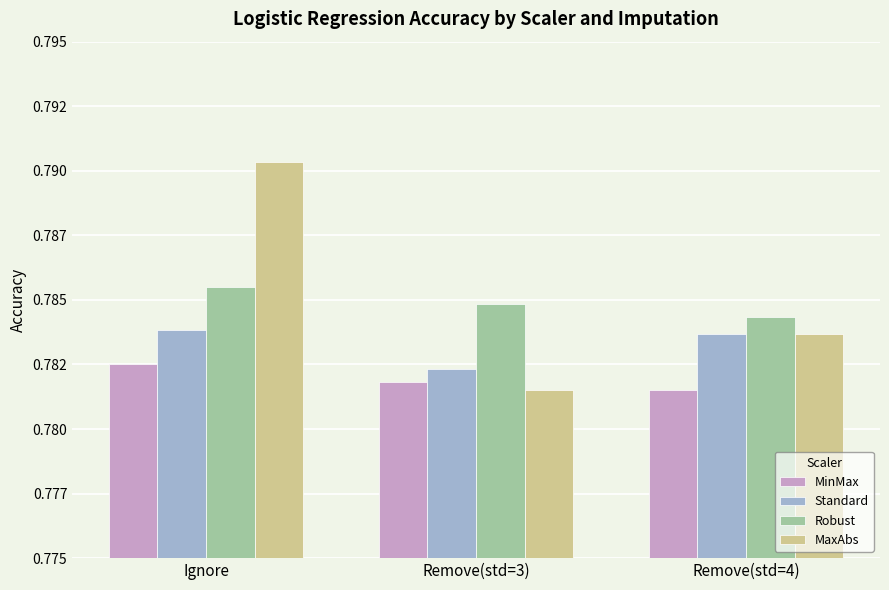

List the series in order of their peak value, highest first.

MaxAbs, Robust, Standard, MinMax